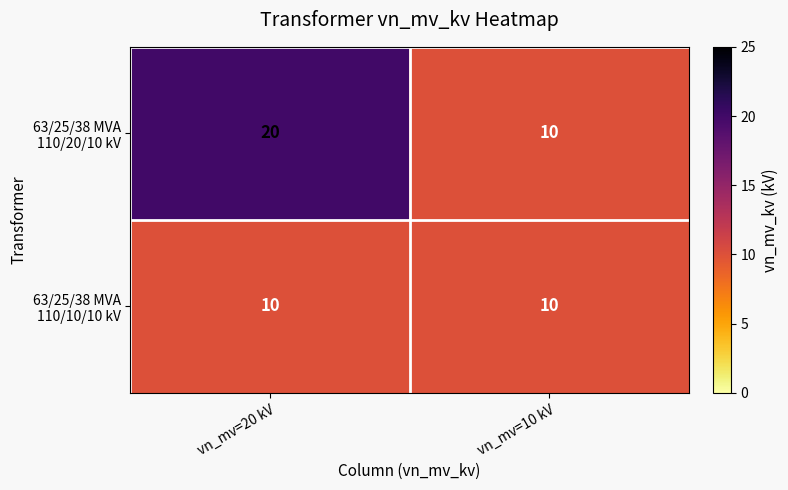

What is the greatest value displayed?

20